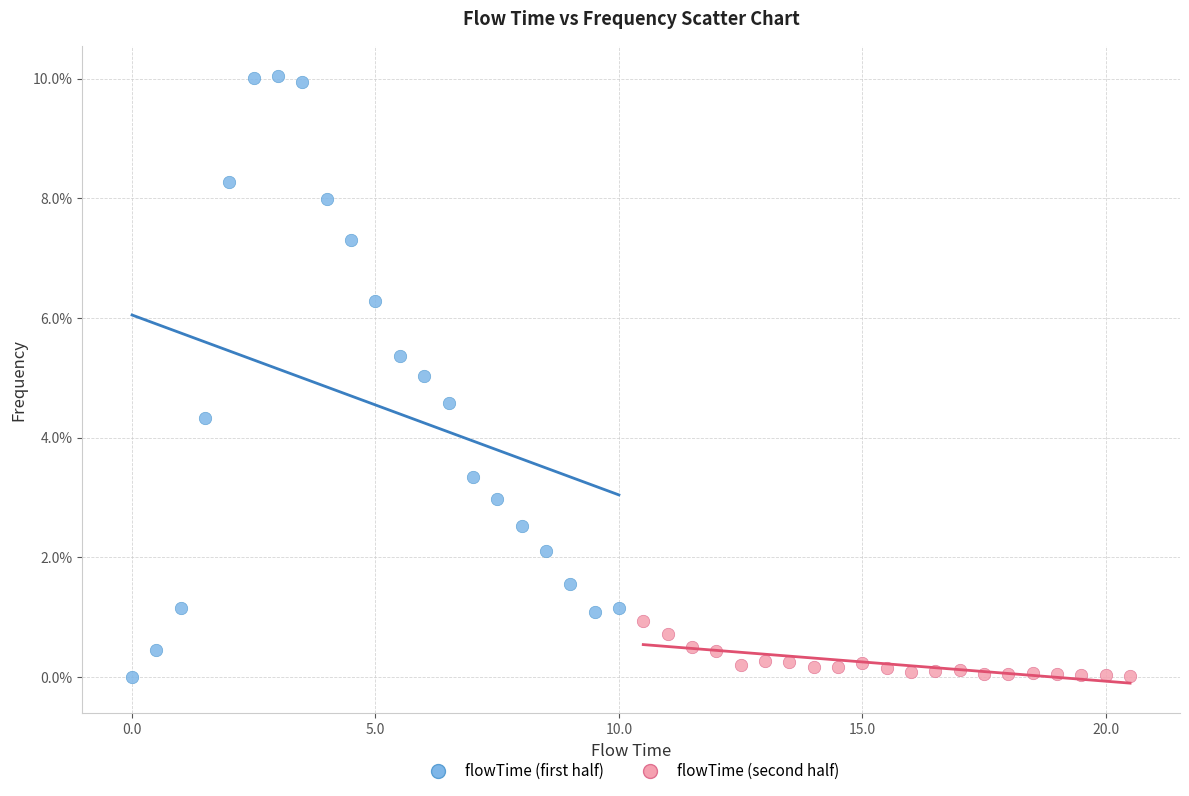

Which series contains the highest Y value?

flowTime (first half)